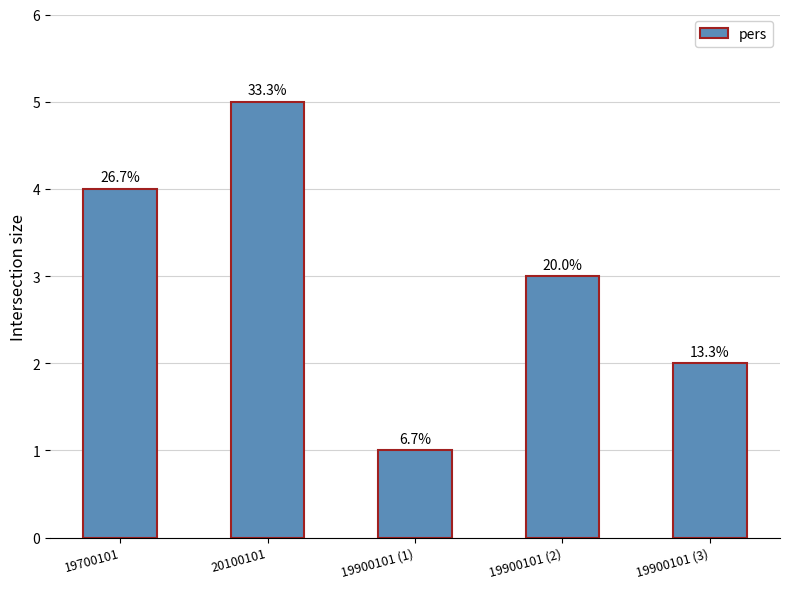

Are the bars horizontal?

No